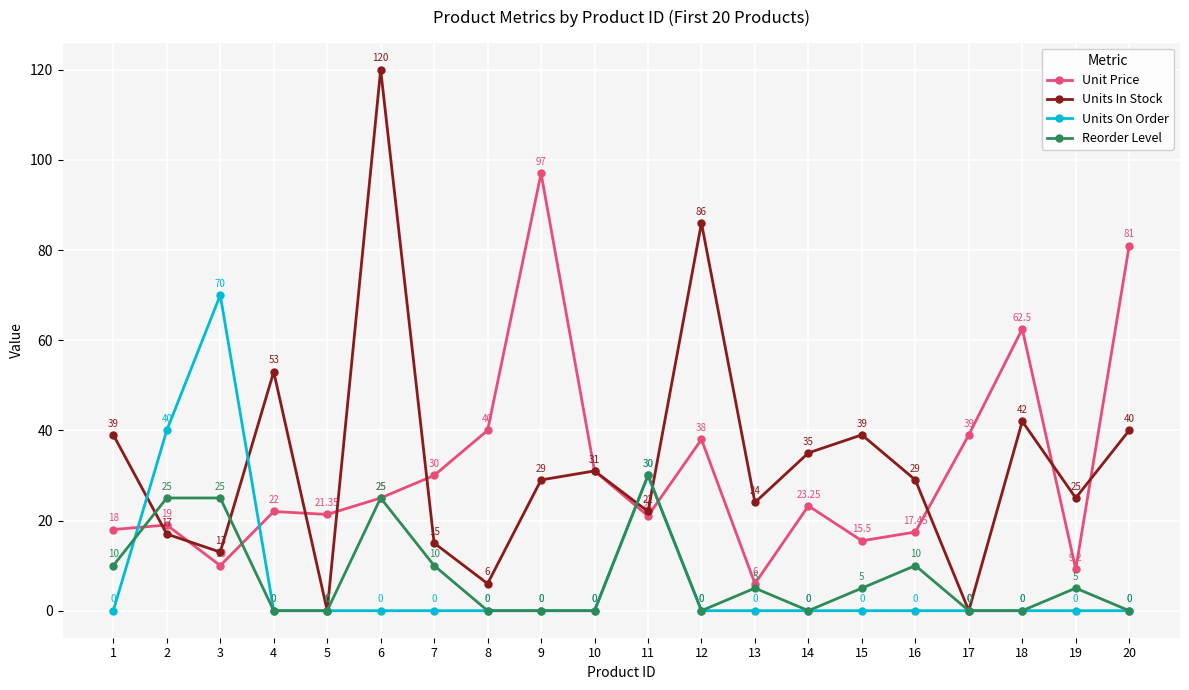

Between 8 and 16, which series saw the biggest shift?

Units In Stock